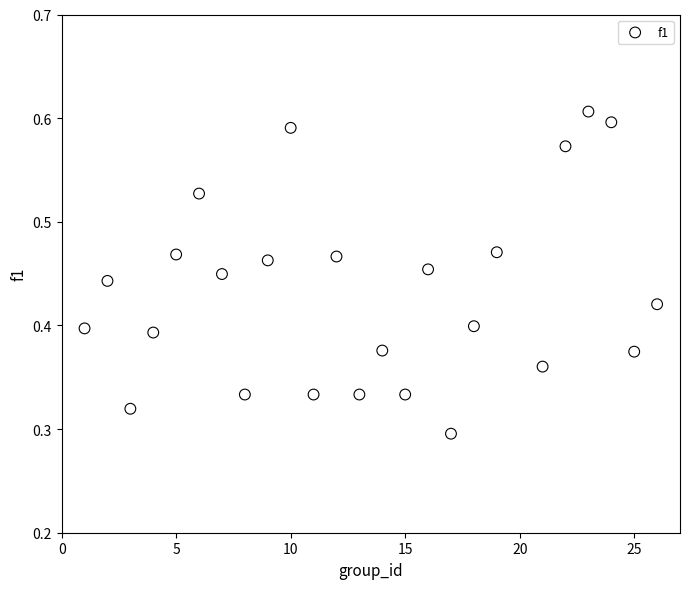

What is the range of X values (max minus min)?

25.0